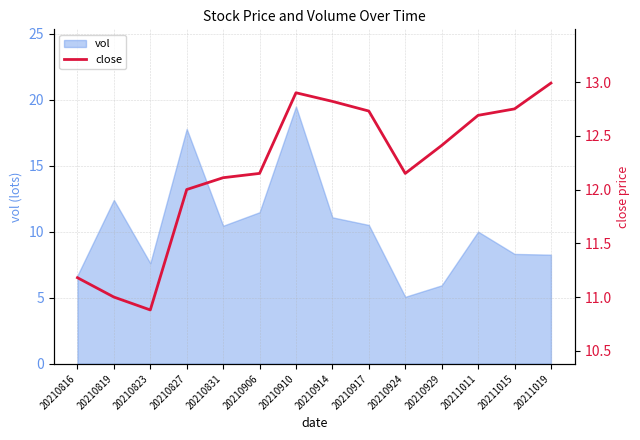

What is the sum of all values?

170.8